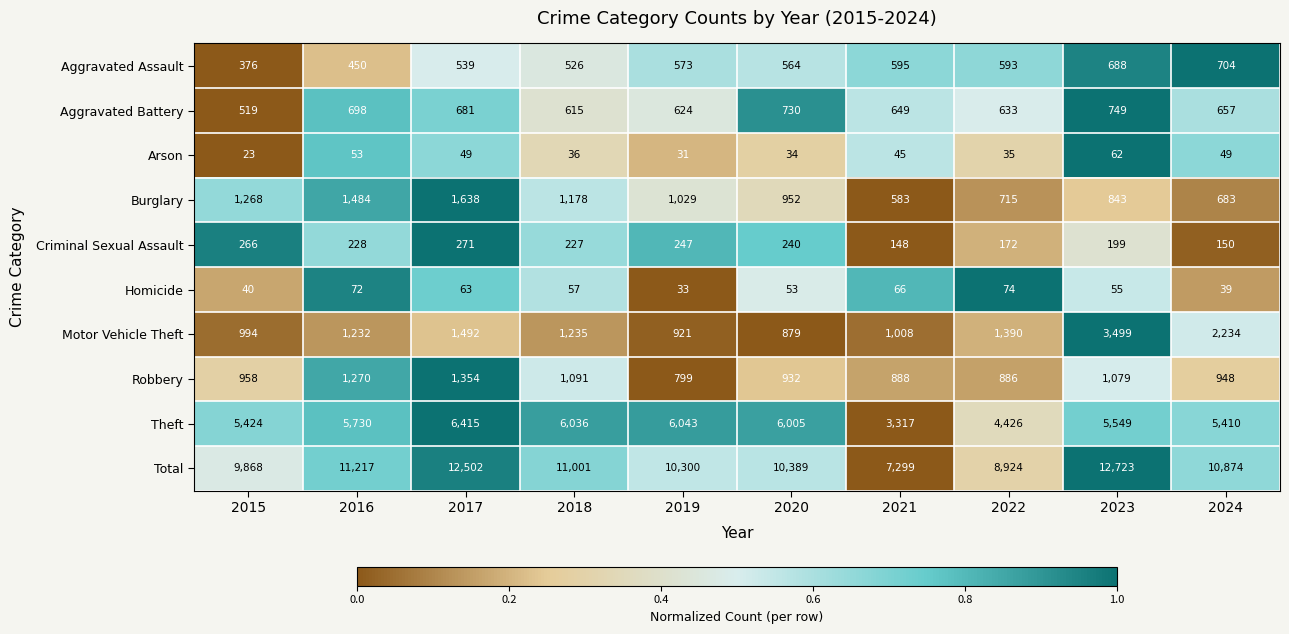

What is the highest value of the Criminal Sexual Assault series?

271